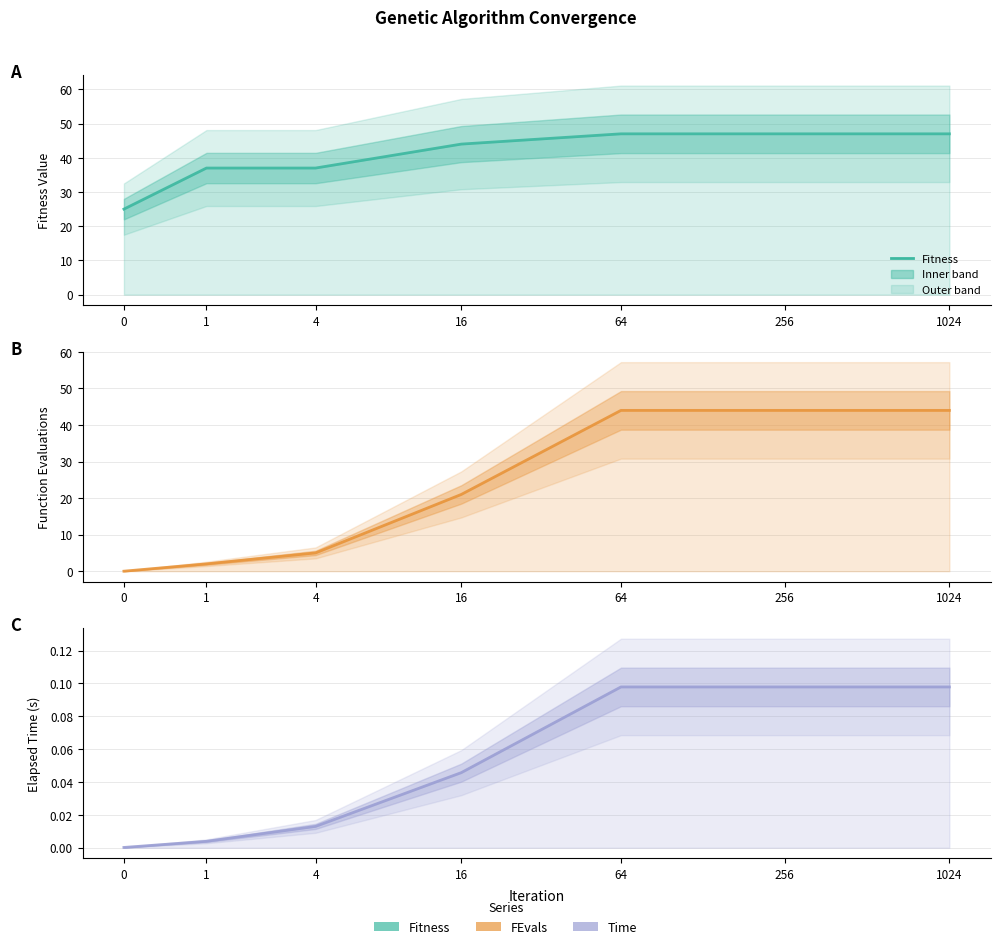

True or false: FEvals has a value of 13.4 at 64.

False